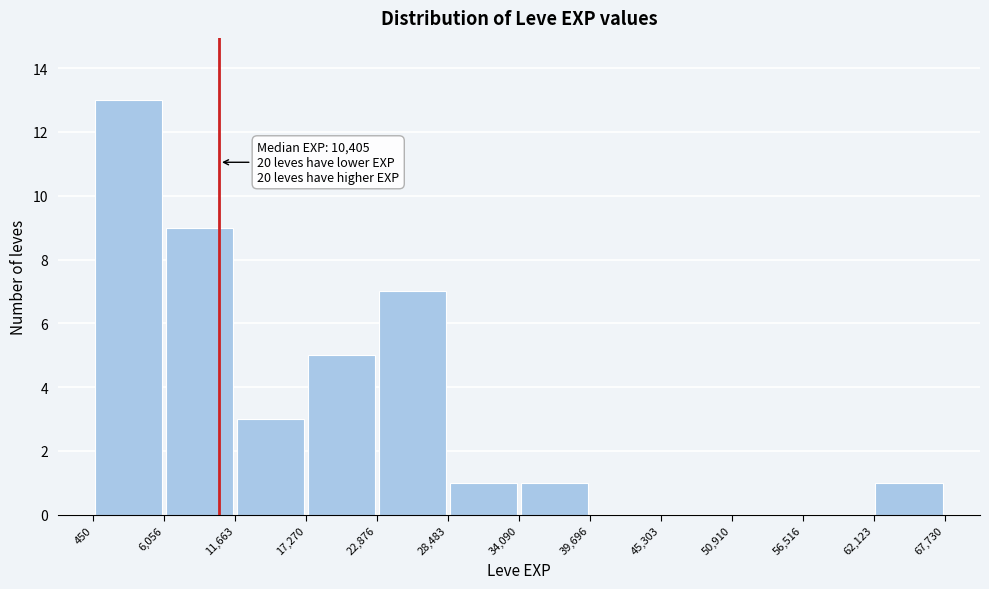

Over which range of the x-axis is the bar tallest?

450 to 6,056